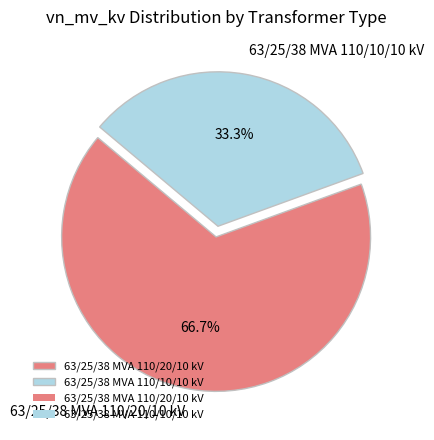

Which slice is the largest?

63/25/38 MVA 110/20/10 kV